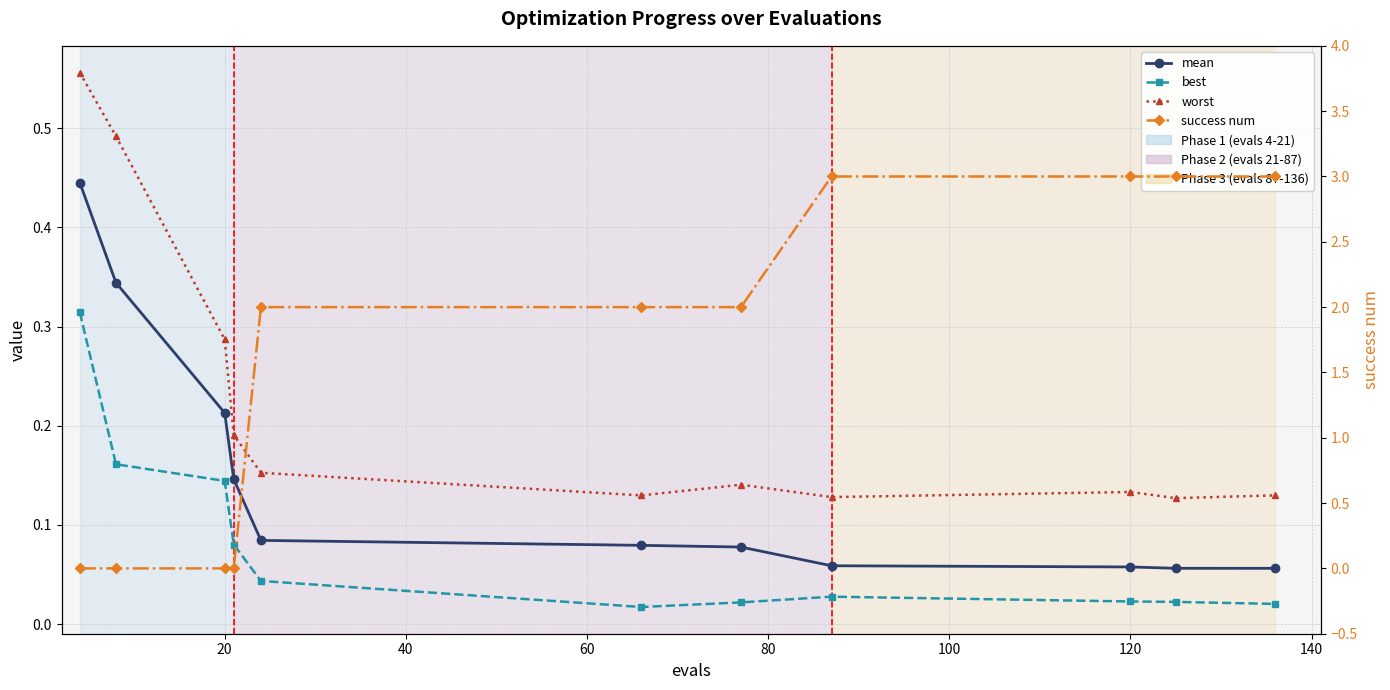

True or false: success num and worst cross at least once.

True